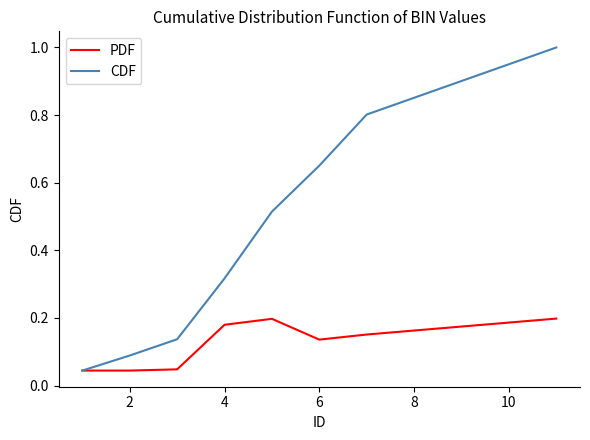

Which series has the largest total across all categories?

CDF